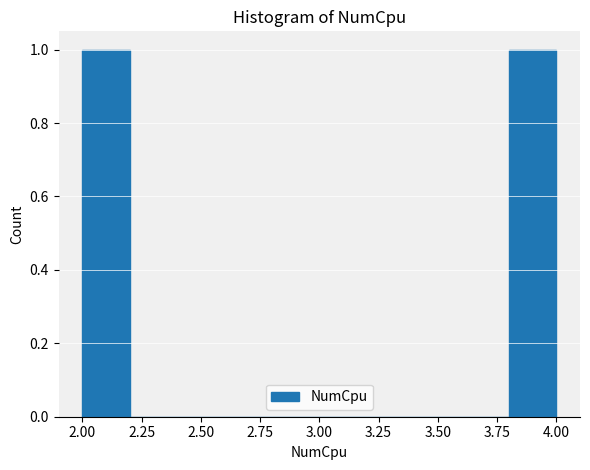

How tall is the bar that spans 2.0 to 2.2 on the x-axis? The values are not printed on the chart, so give them approximately, as read against the axis.

1